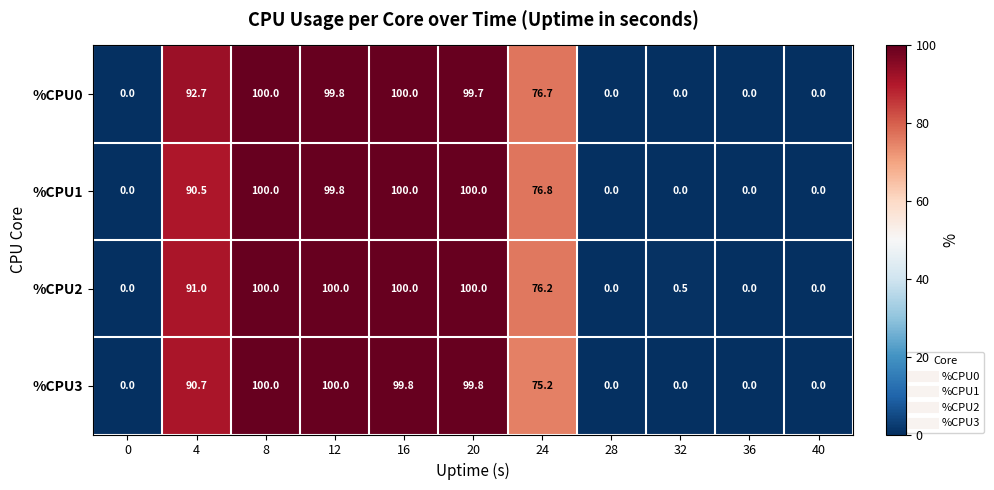

Which series has the largest total across all categories?

%CPU0